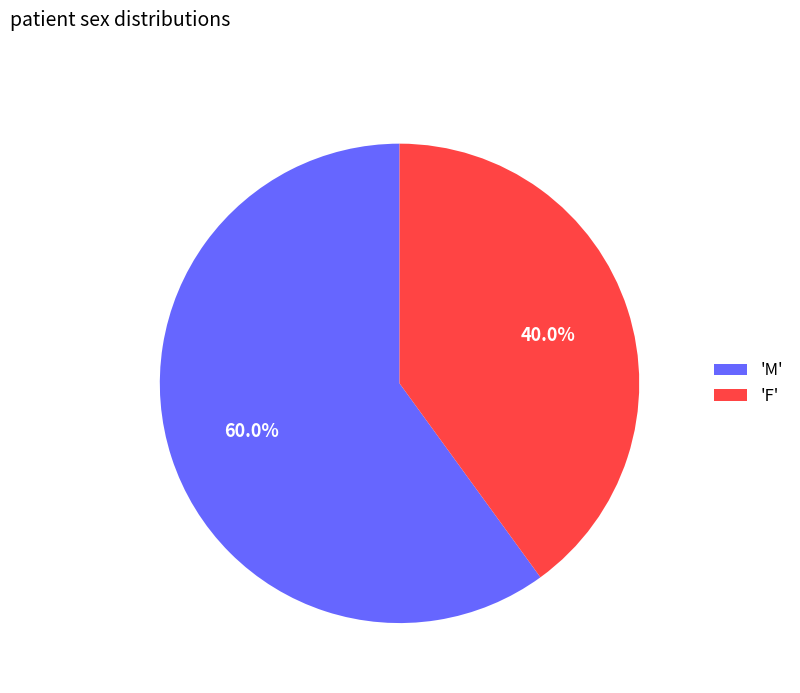

Count the number of slices in the pie.

2